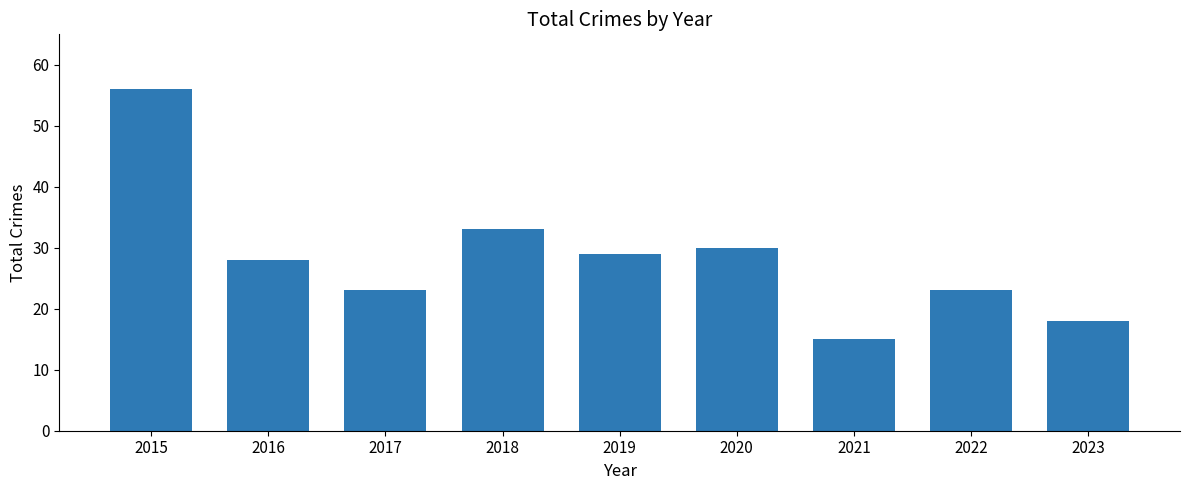

What is the difference between the values at 2023 and 2020?

12